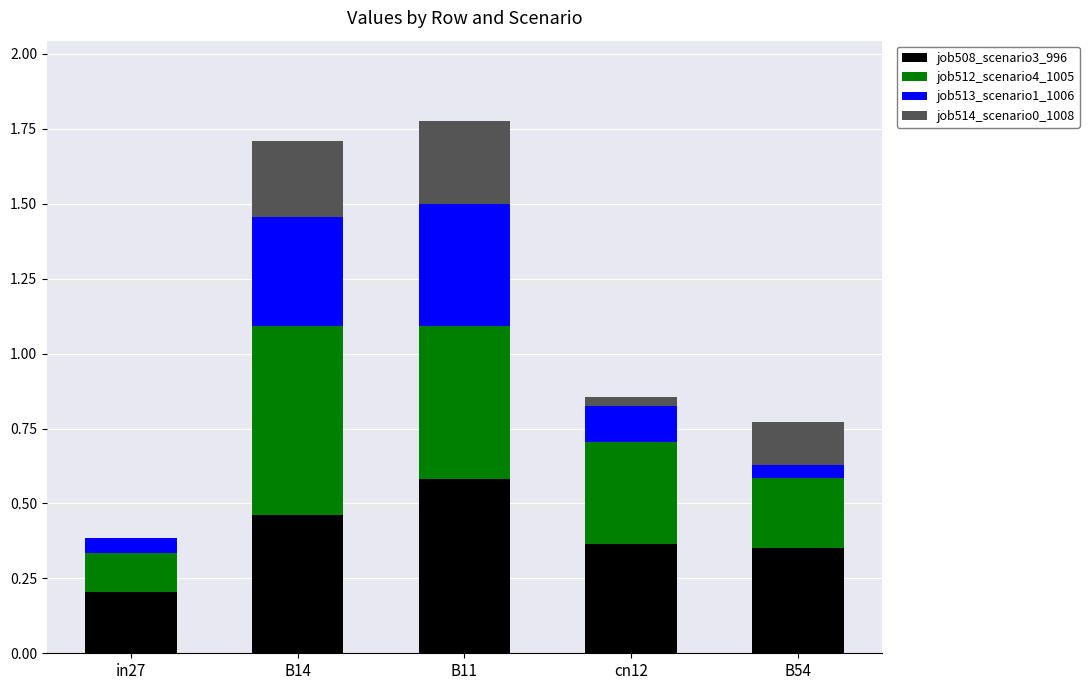

What is the total value across all series at B11?

1.8